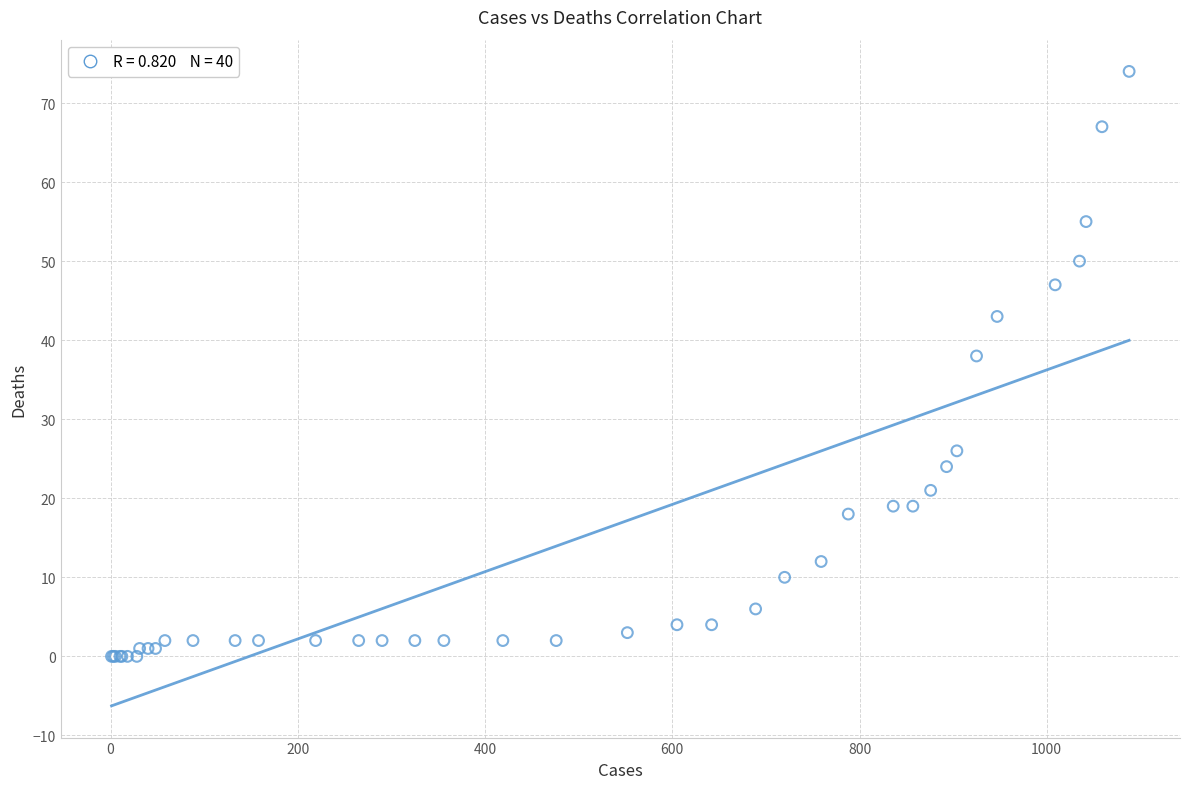

What Y value in the scatter plot is closest to 37?

38